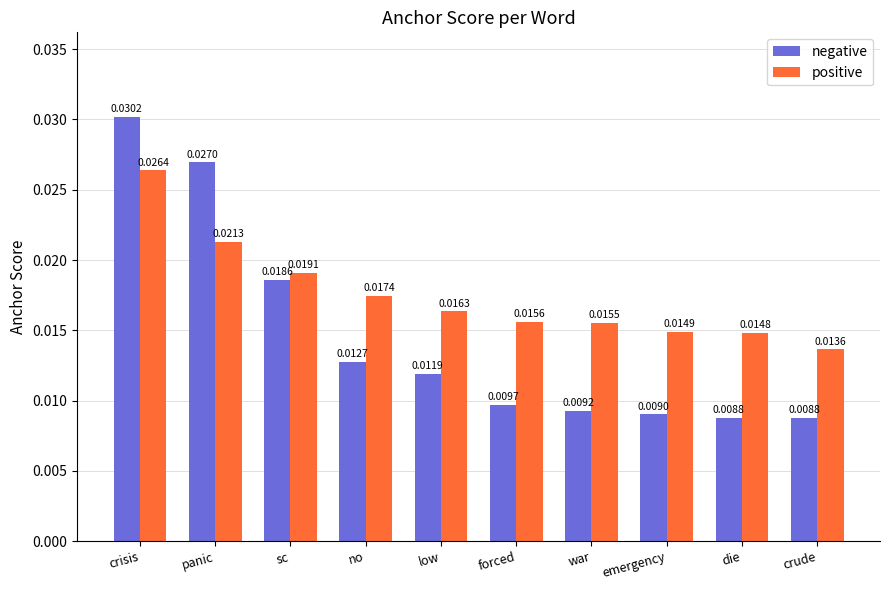

Rank the series by their average value, from lowest to highest.

negative, positive